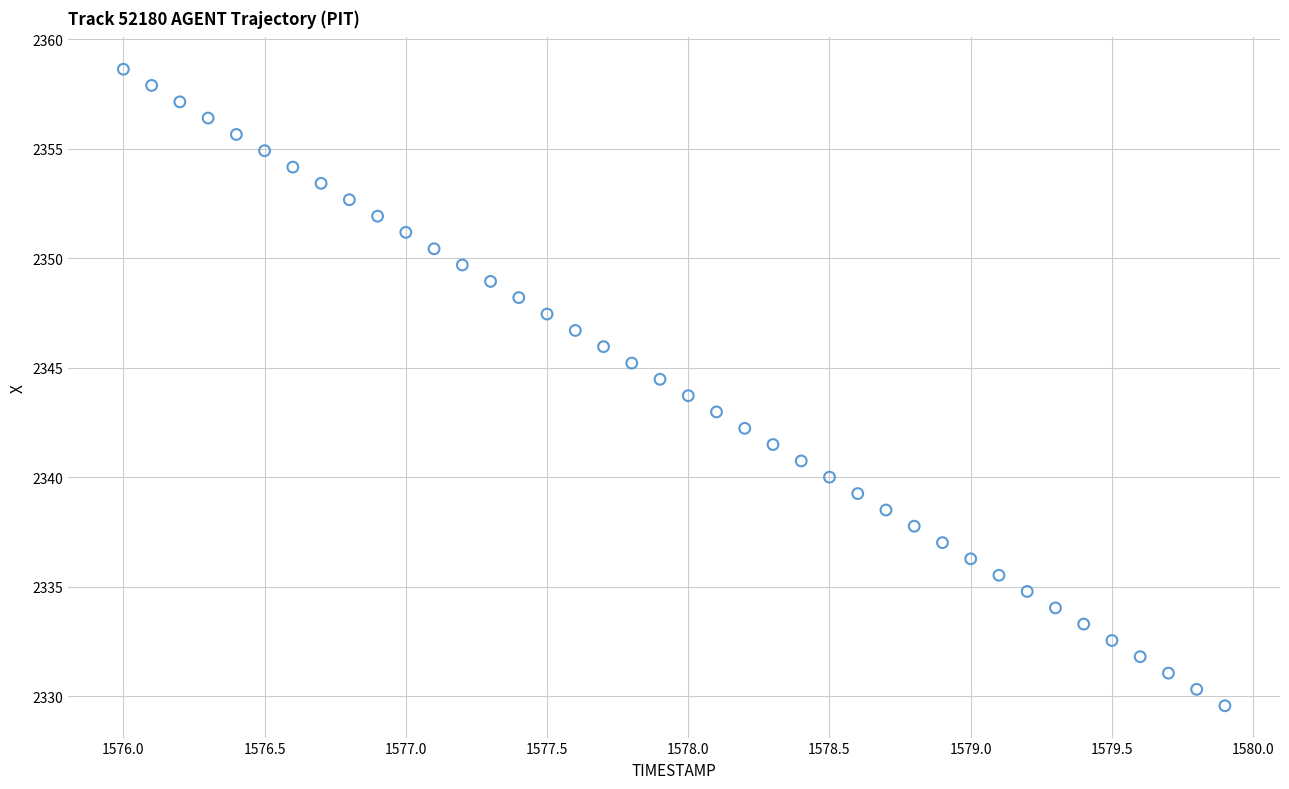

What is the range of Y values (max minus min)?

29.1